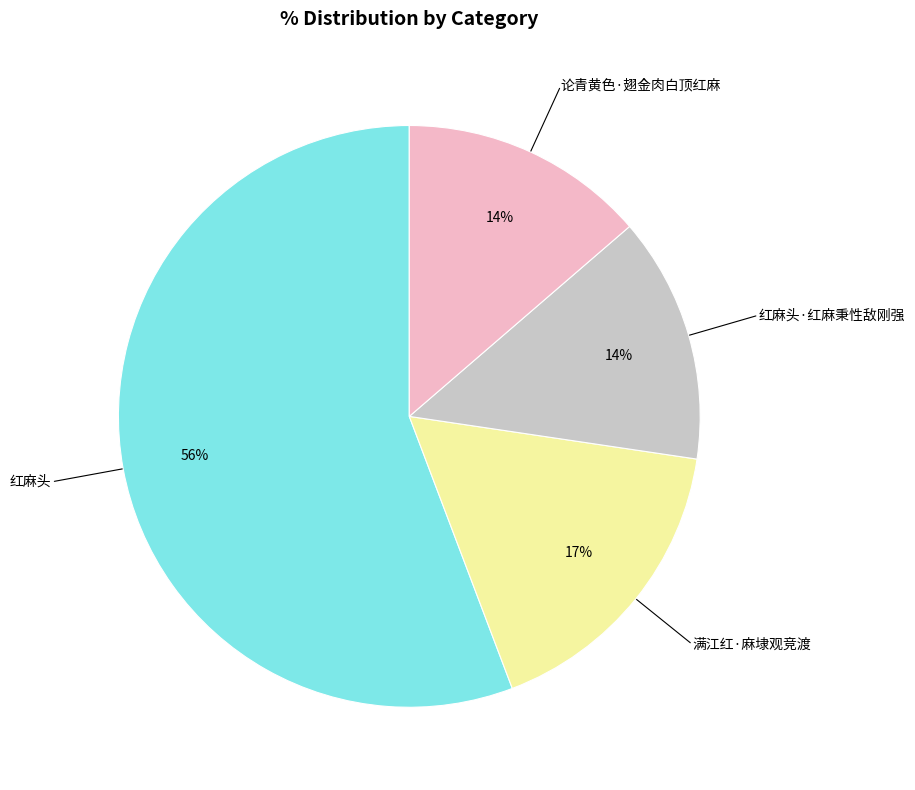

Is there a majority slice in this chart?

Yes